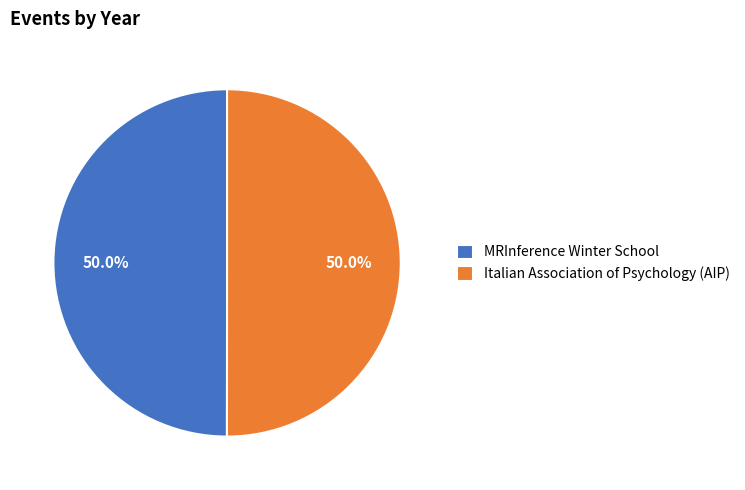

What is the total percentage of MRInference Winter School and Italian Association of Psychology (AIP)?

100.0%